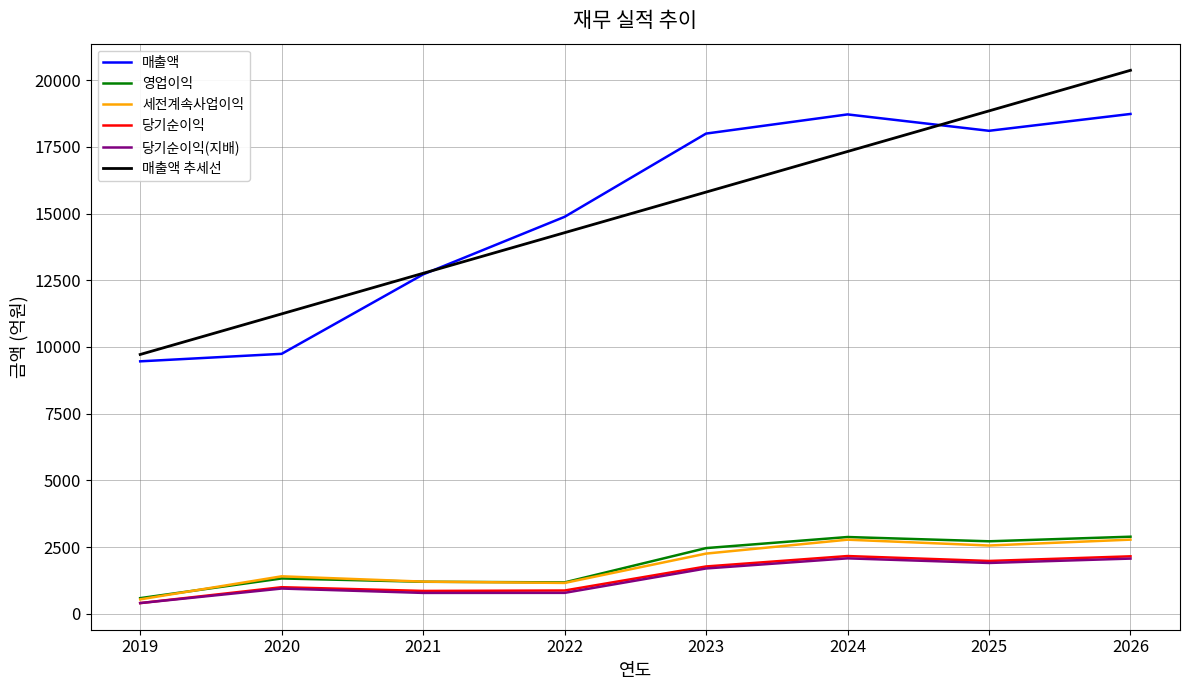

True or false: 매출액 추세선 has a value of 2799.5 at 2019.

False